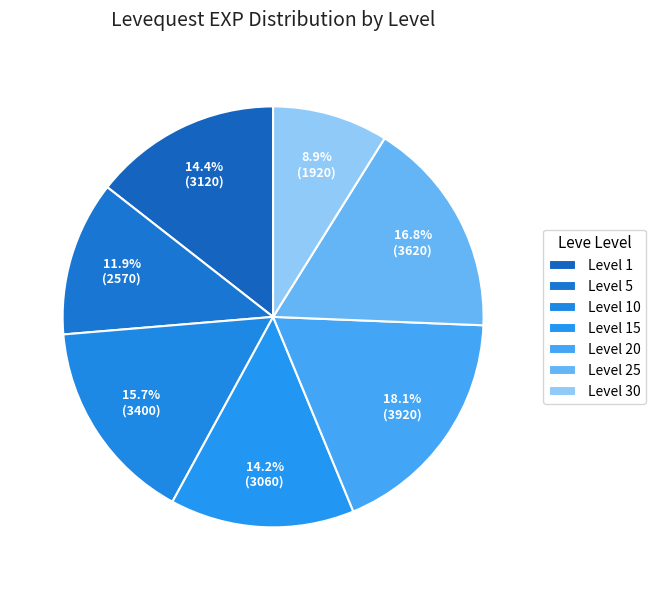

Count the number of slices in the pie.

7